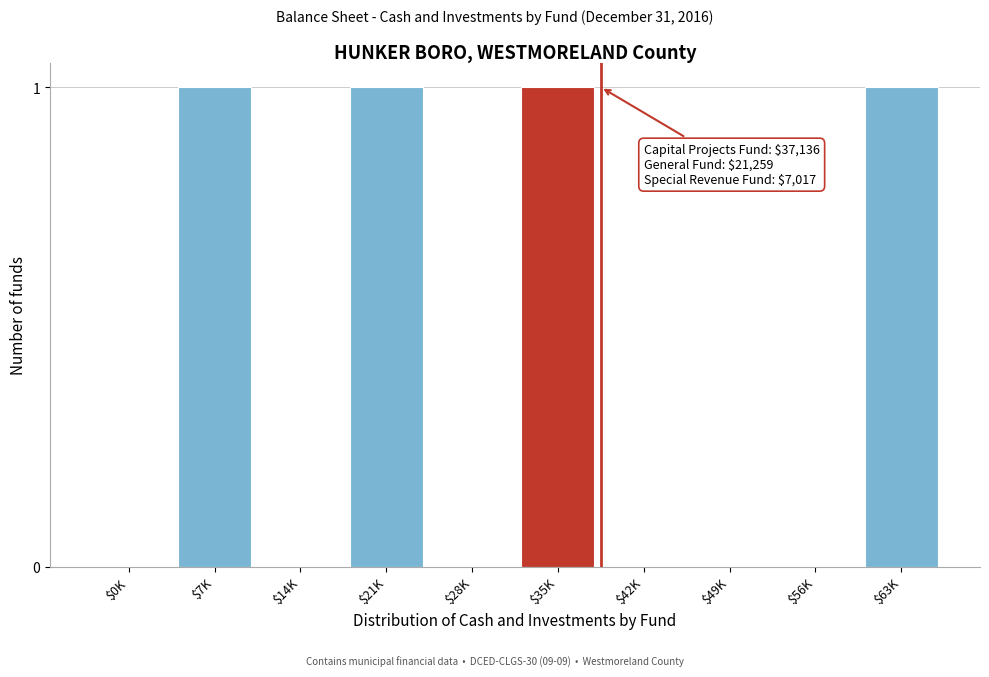

True or false: the data shows 0 at $0K.

True